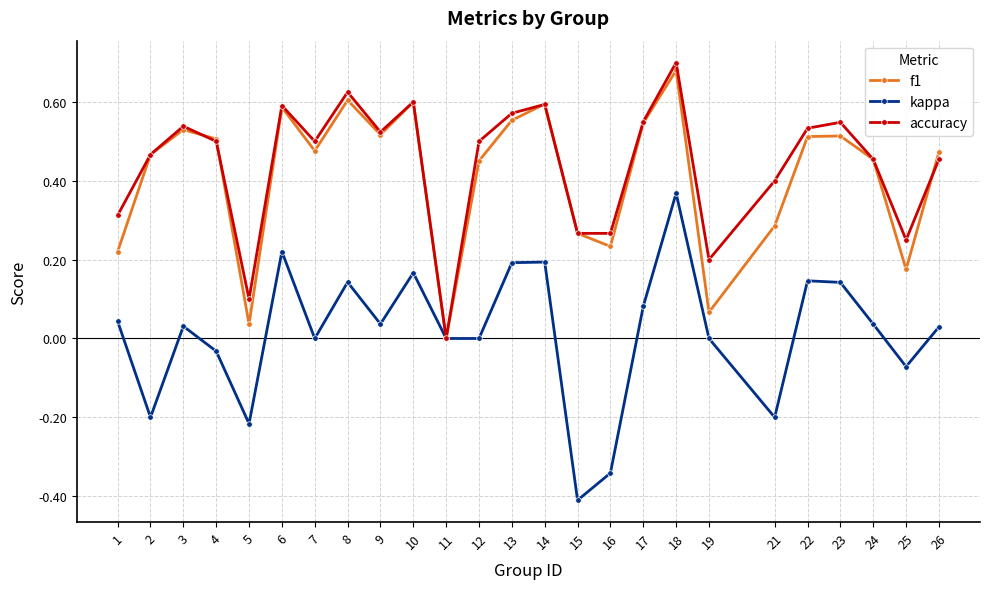

At which category does f1 reach its first local valley?

5